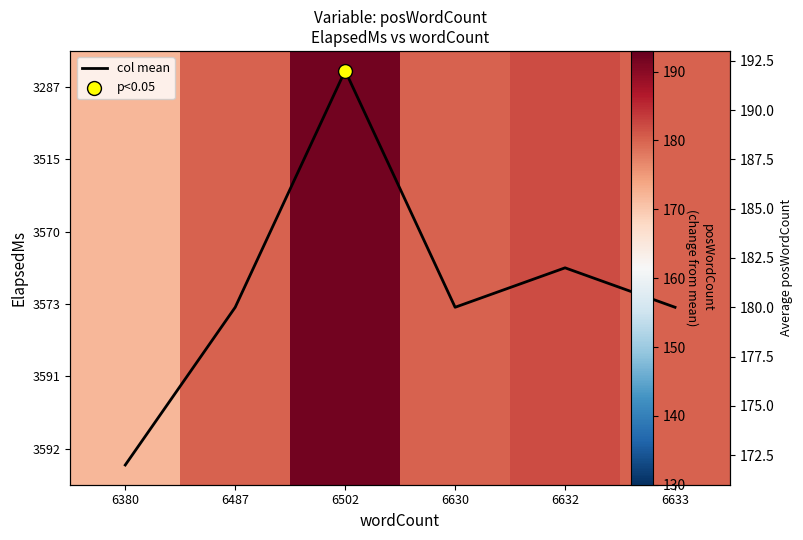

At which category is the sum across all series the highest?

6502